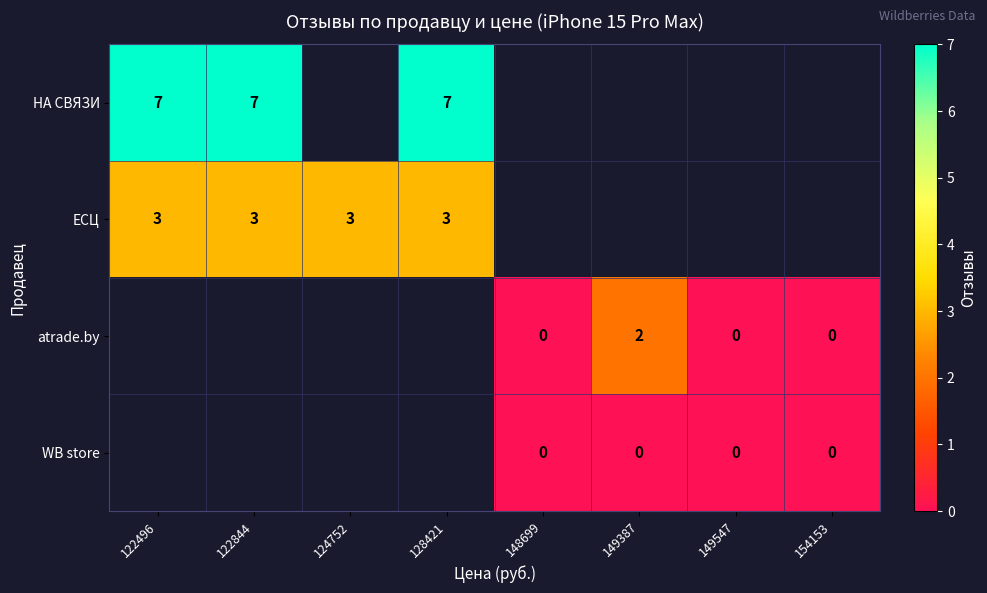

Is the value of atrade.by at 149387 greater than the value of ЕСЦ at 122496?

No